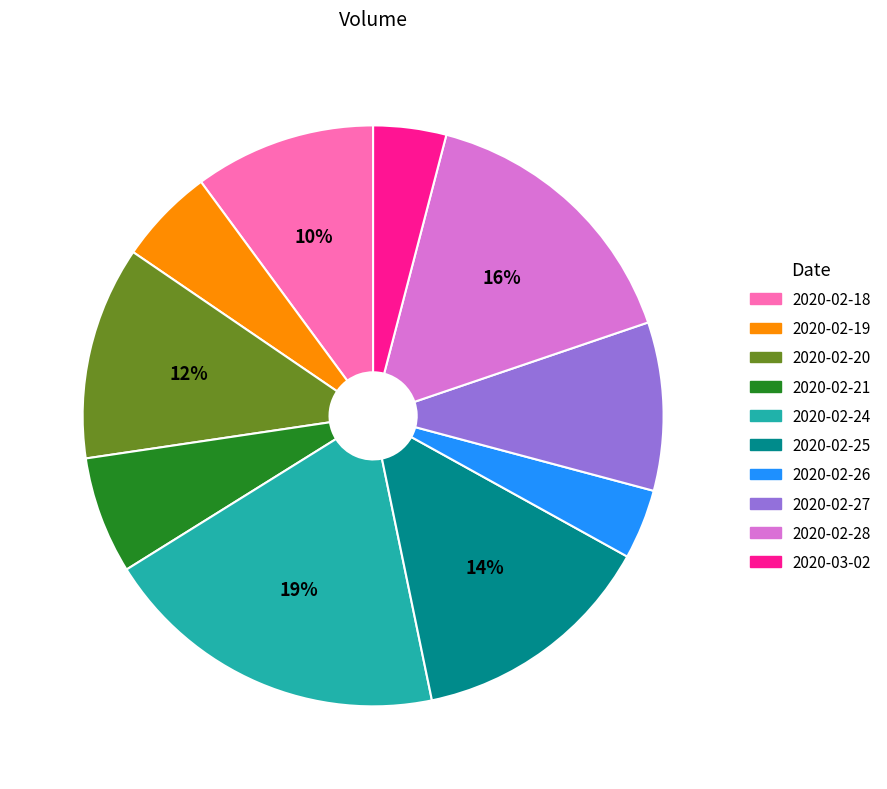

How many segments does this pie chart have?

10